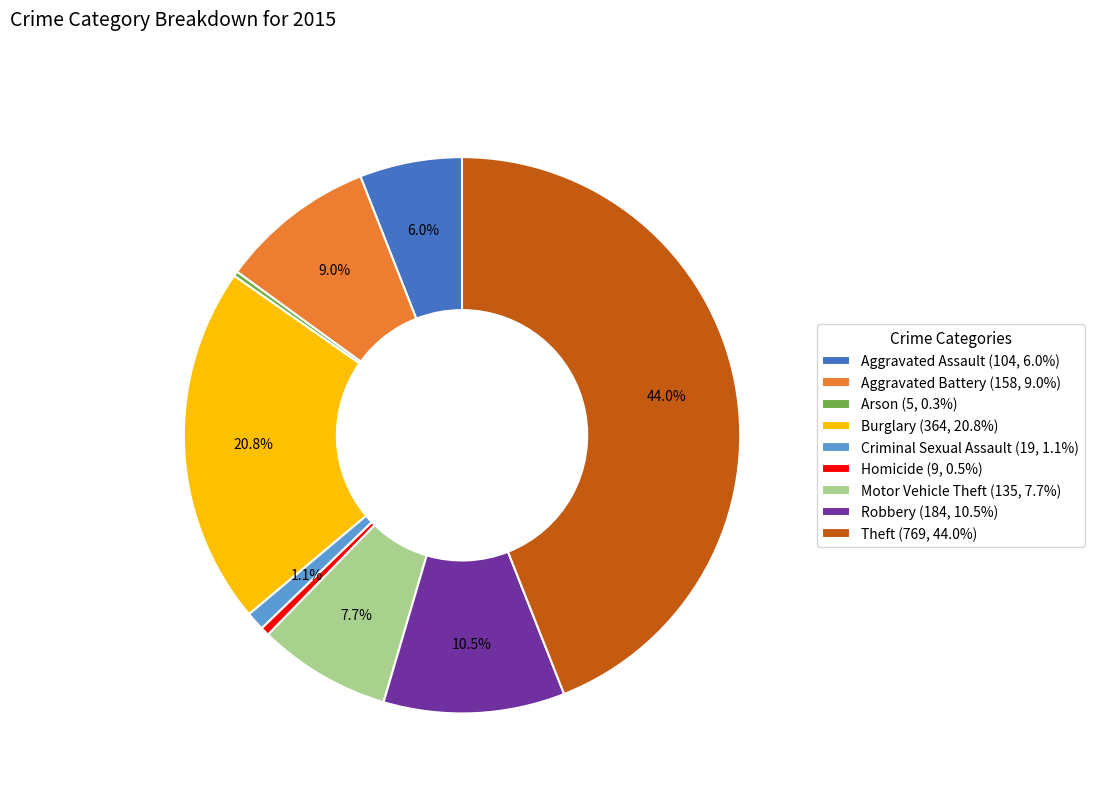

To the nearest percent, what portion does Burglary represent?

21%